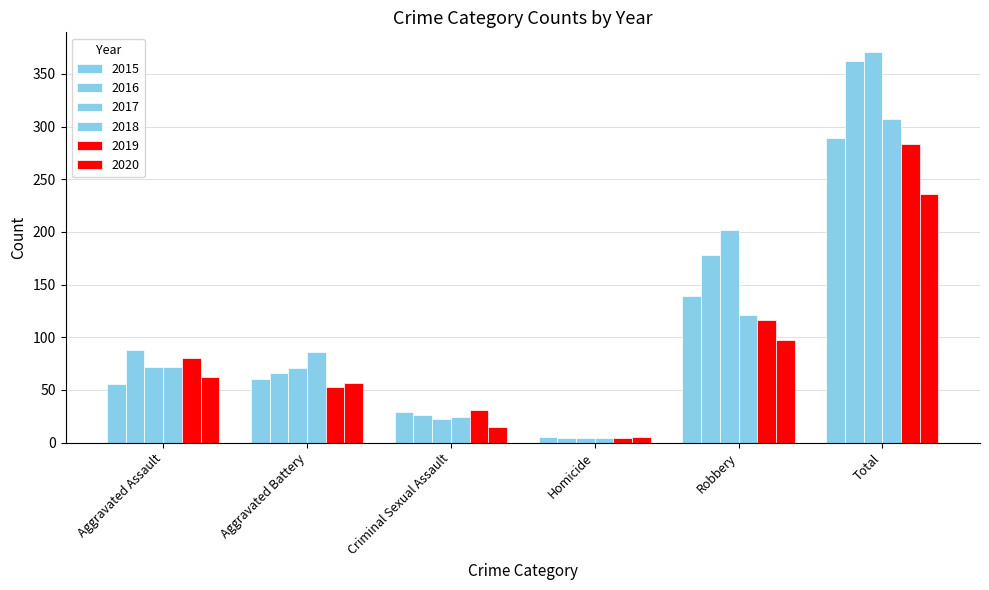

Which category has the highest value in the 2020 series?

Total